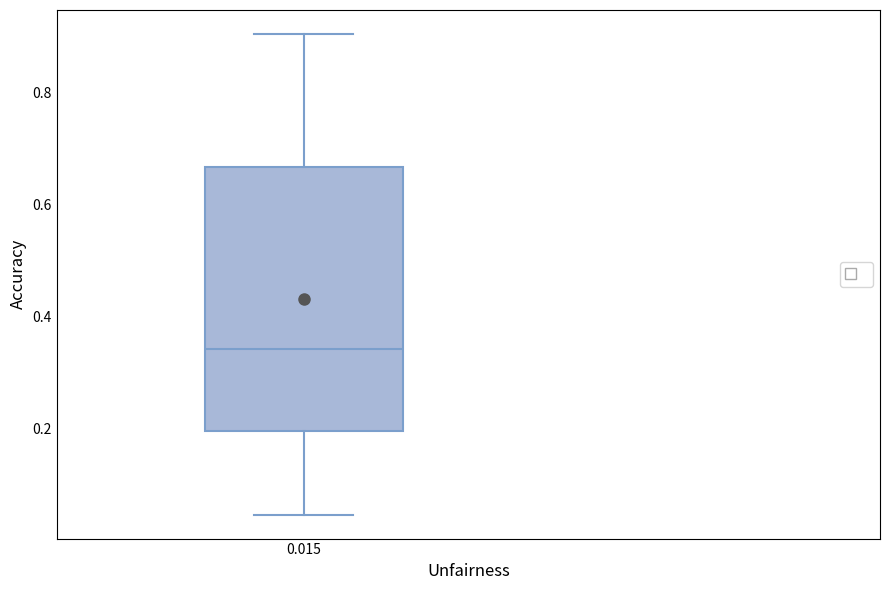

Read this box plot against the y-axis: the position of the median line, the range covered by the box, and the ends of both whiskers. The values are not printed on the chart, so give them approximately, as read against the axis.

median 0.34, box 0.20 to 0.66, whiskers 0.04 to 0.90